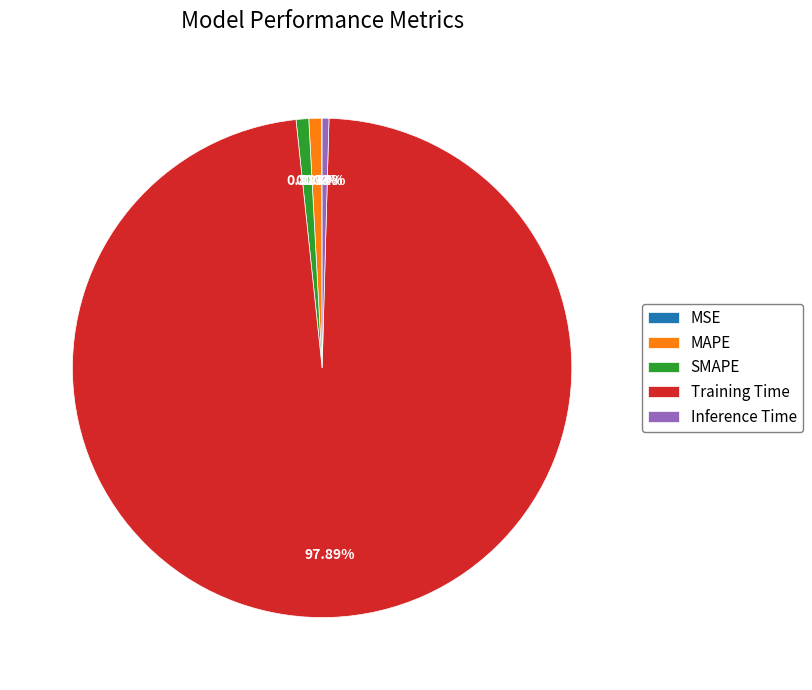

Which category has the biggest portion of the pie?

Training Time